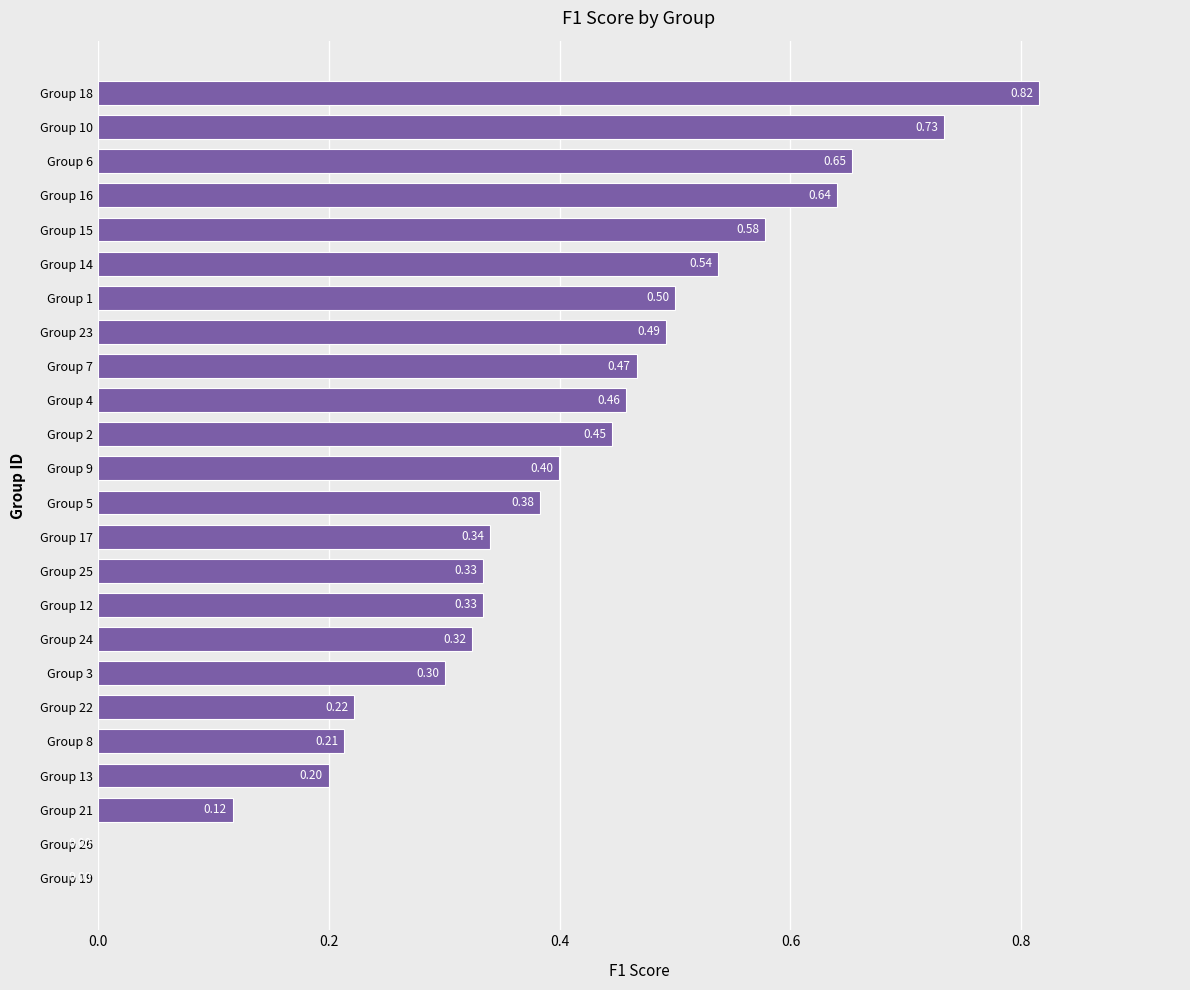

What is the sum of all values?

9.5